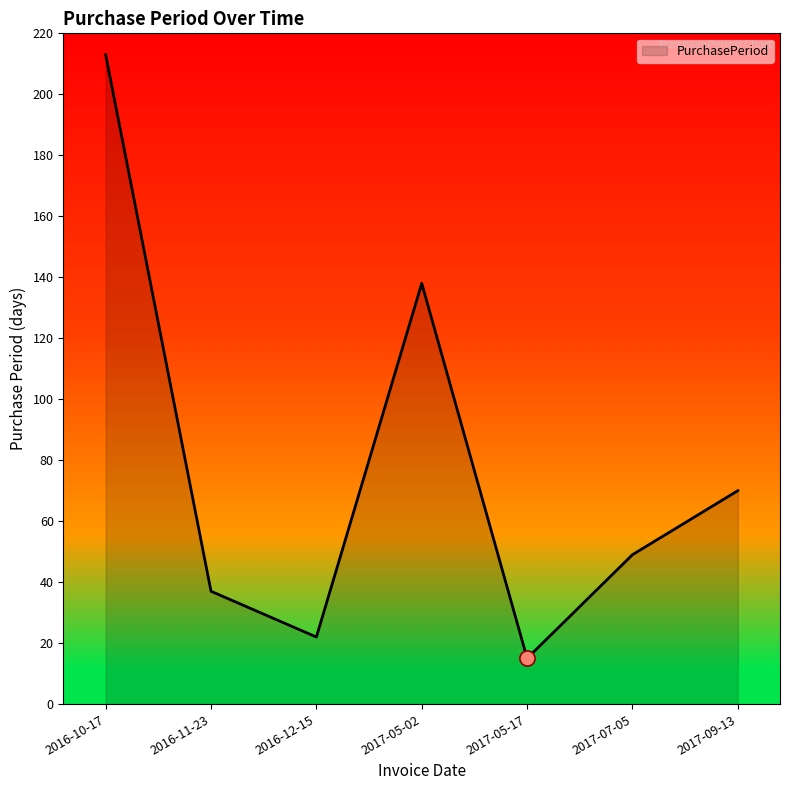

What is the ratio of the value at 2017-09-13 to the value at 2017-07-05?

1.4